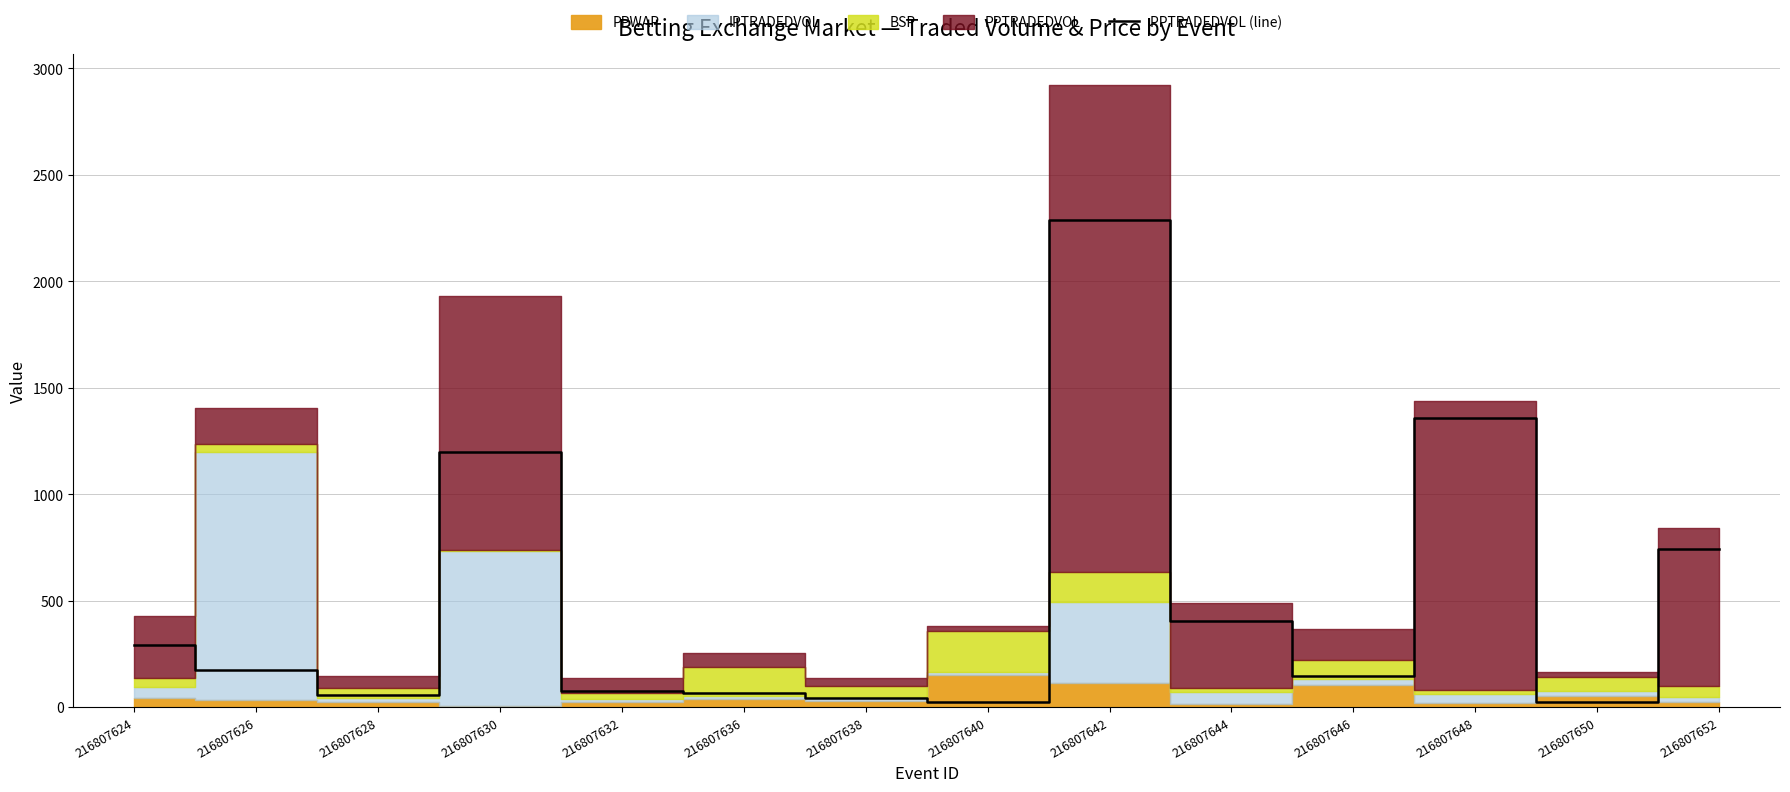

How many lines are shown in the chart?

1